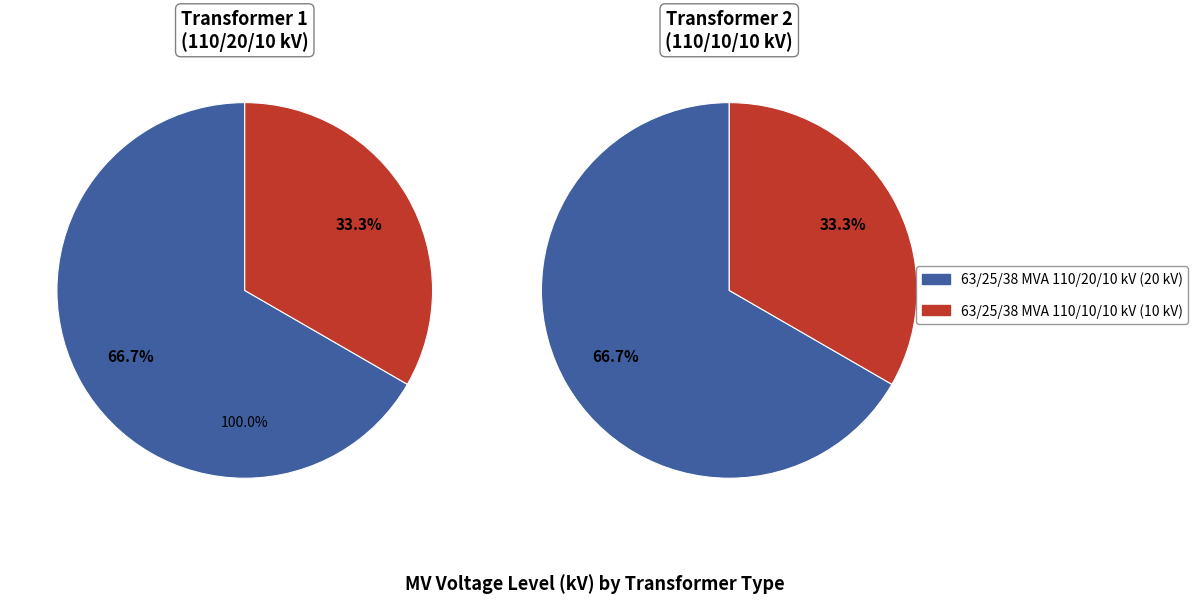

True or false: 63/25/38 MVA 110/10/10 kV accounts for 33% of the total.

True